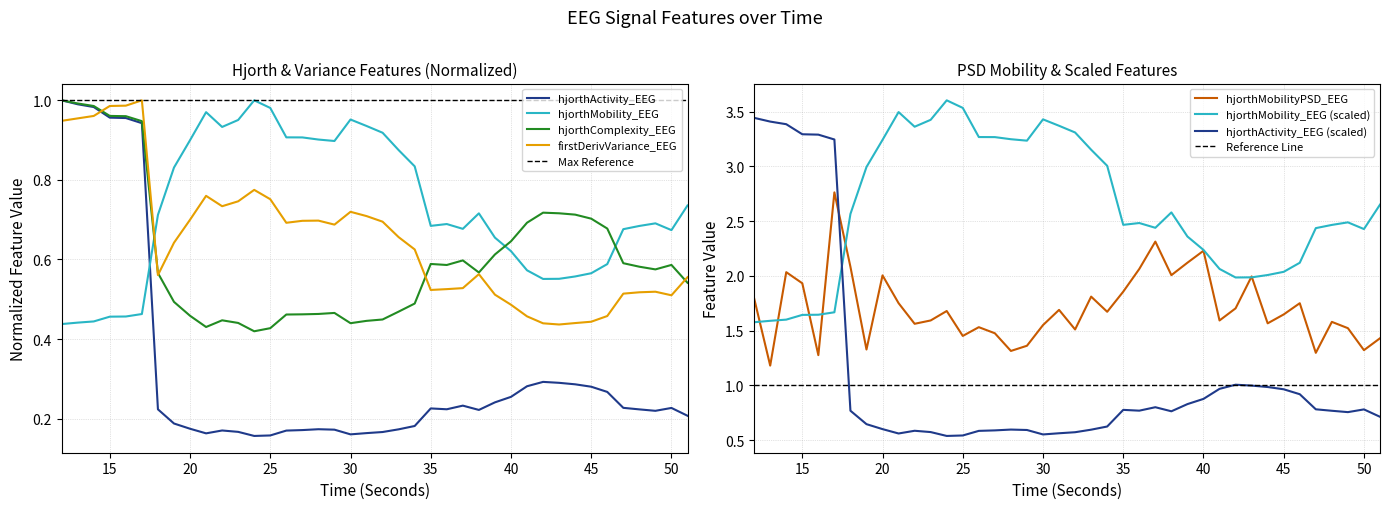

Where is hjorthActivity_EEG nearest to the value 0?

24